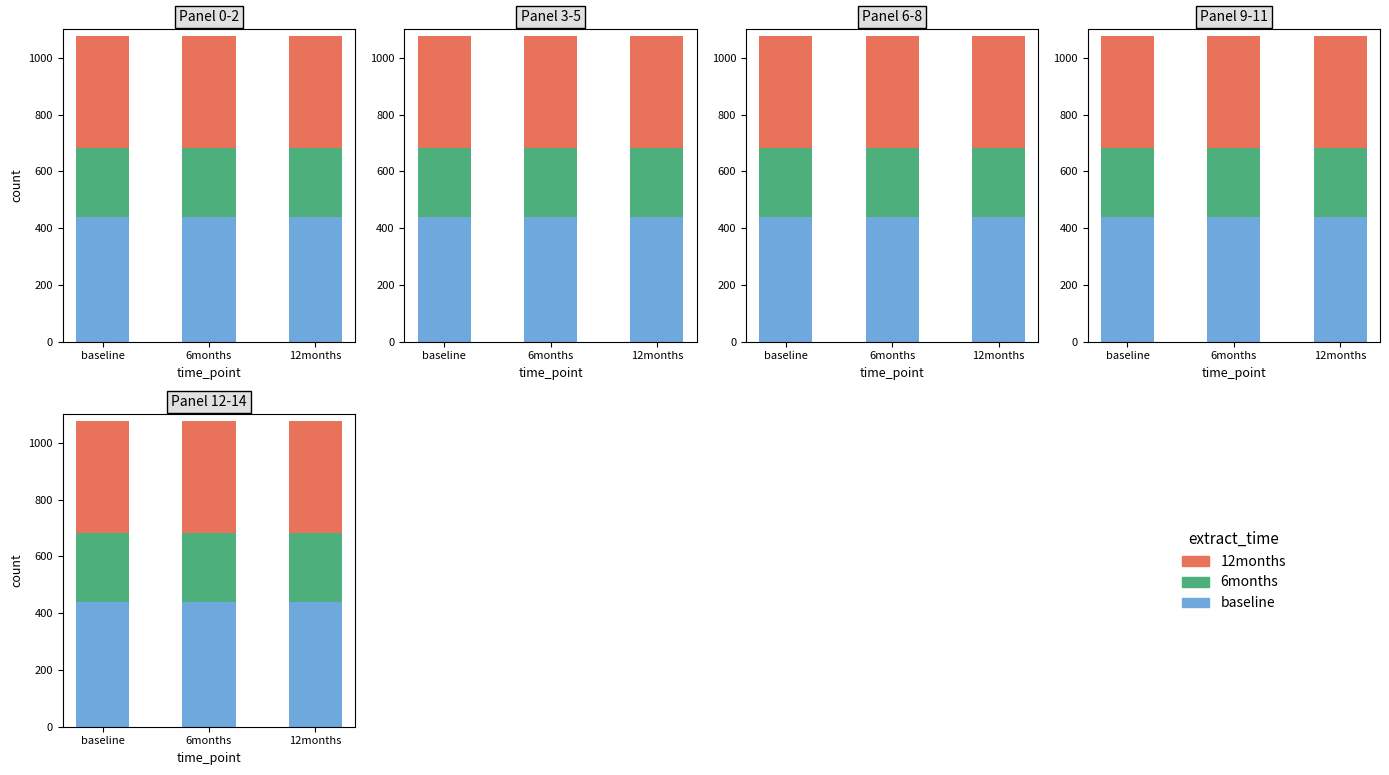

Rank the series by their average value, from lowest to highest.

6months, 12months, baseline